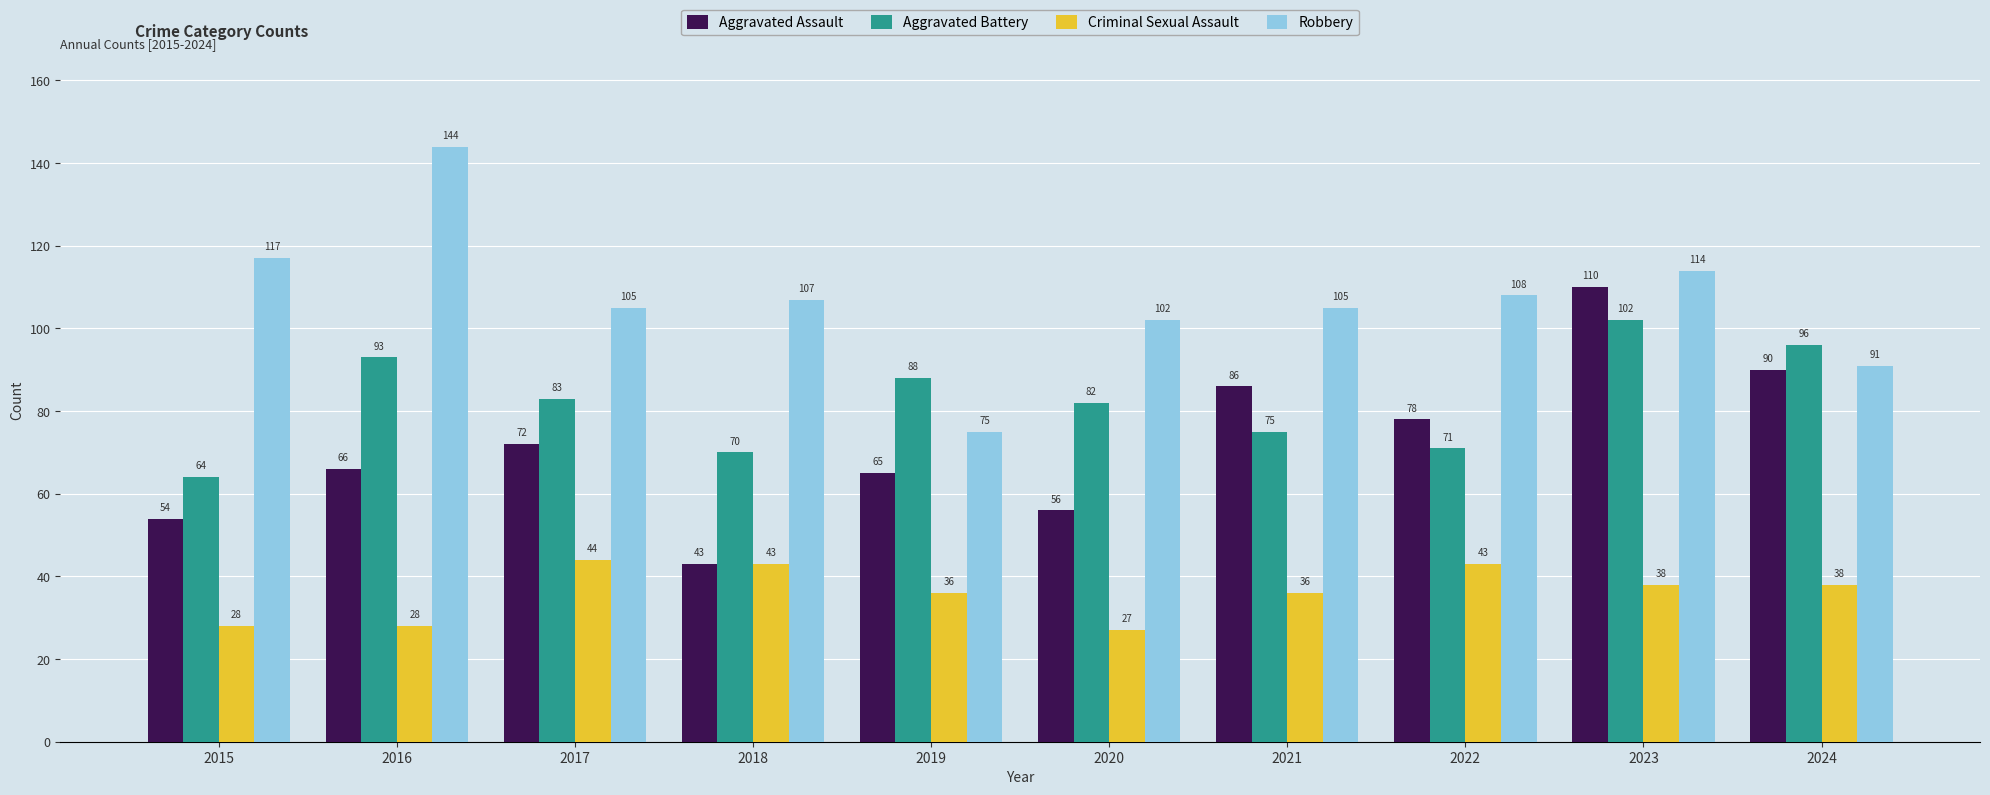

At which label does Criminal Sexual Assault first exceed 38?

2017